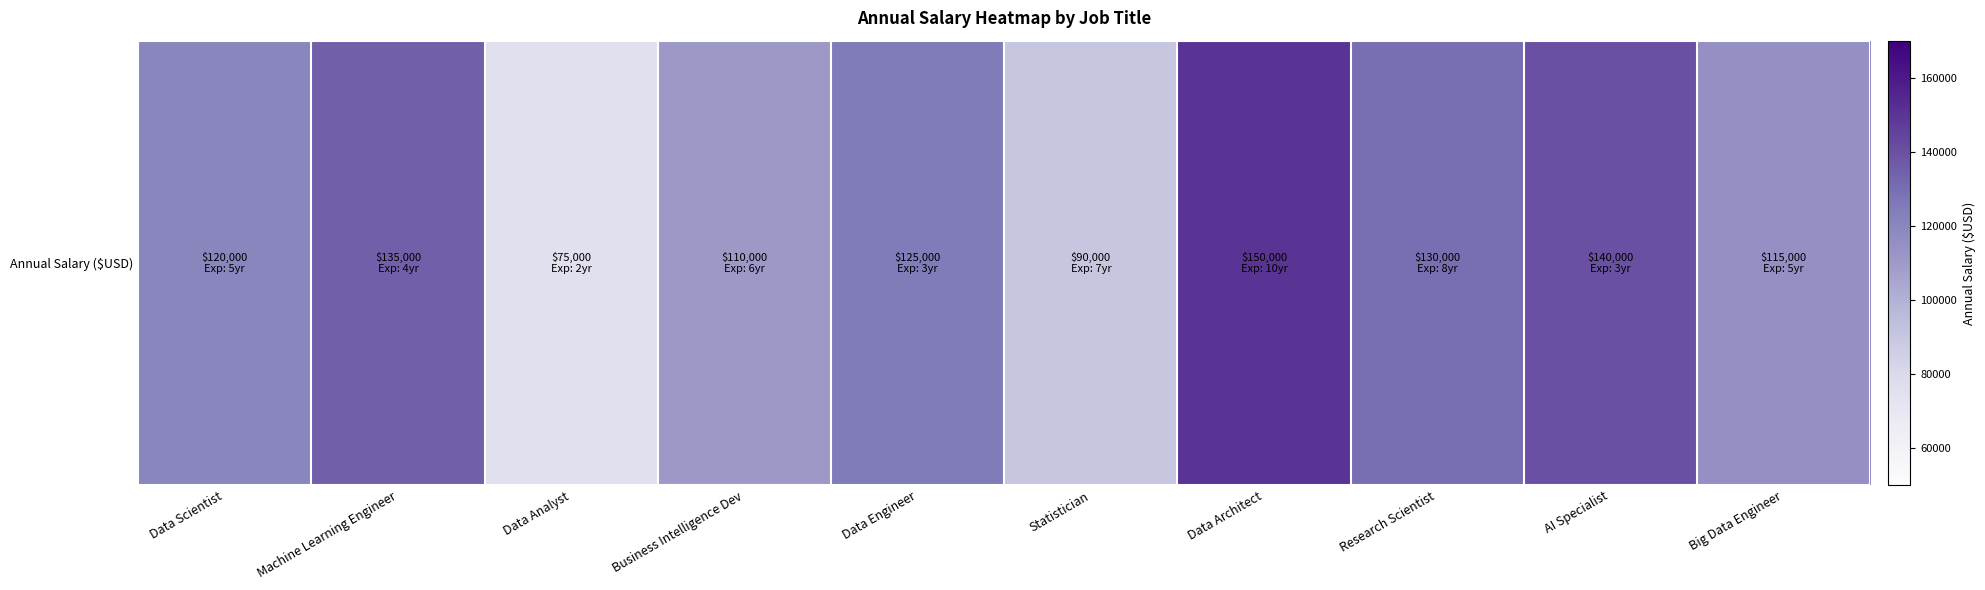

Rank the categories by value from highest to lowest.

Data Architect, AI Specialist, Machine Learning Engineer, Research Scientist, Data Engineer, Data Scientist, Big Data Engineer, Business Intelligence Dev, Statistician, Data Analyst